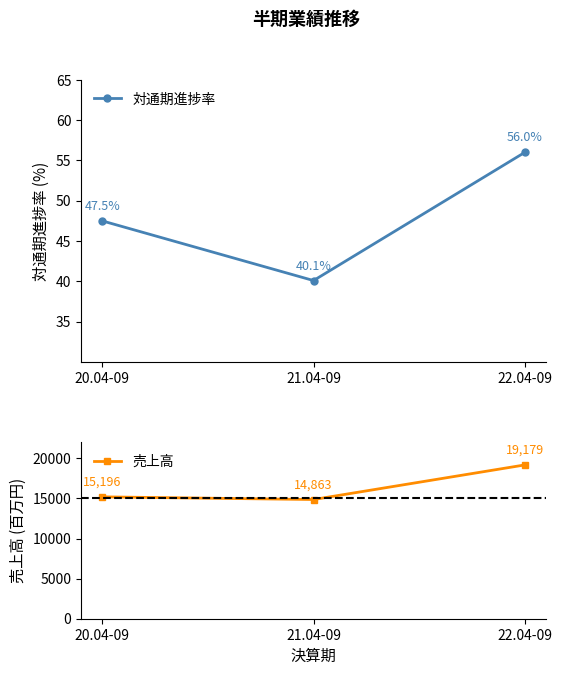

List the labels in order of 売上高 value, smallest first.

21.04-09, 20.04-09, 22.04-09